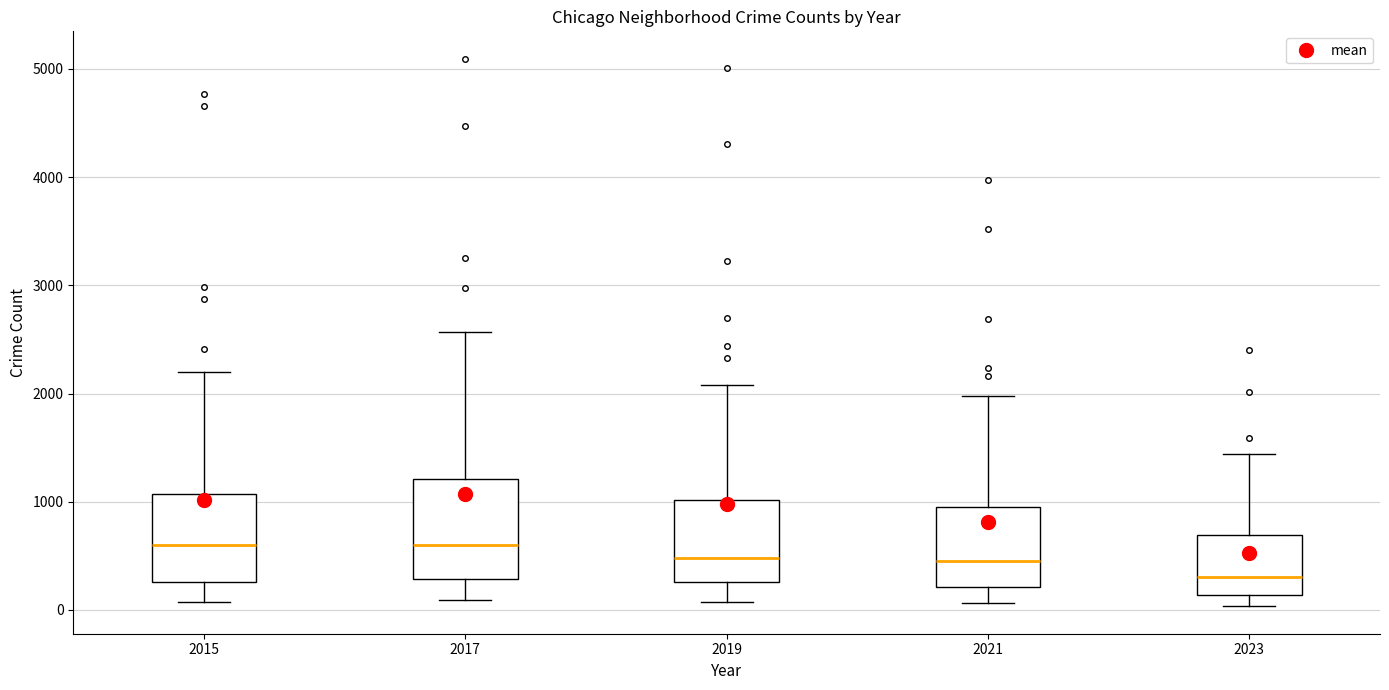

Reading left to right, transcribe this box plot: for each box, give where its median line is, the range the box spans, and where its two whiskers end, as read against the y-axis. The values are not printed on the chart, so give them approximately, as read against the axis.

2015: median 600, box 300 to 1100, whiskers 100 to 2200
2017: median 600, box 300 to 1200, whiskers 100 to 2600
2019: median 500, box 300 to 1000, whiskers 100 to 2100
2021: median 500, box 200 to 900, whiskers 100 to 2000
2023: median 300, box 100 to 700, whiskers 0 to 1400